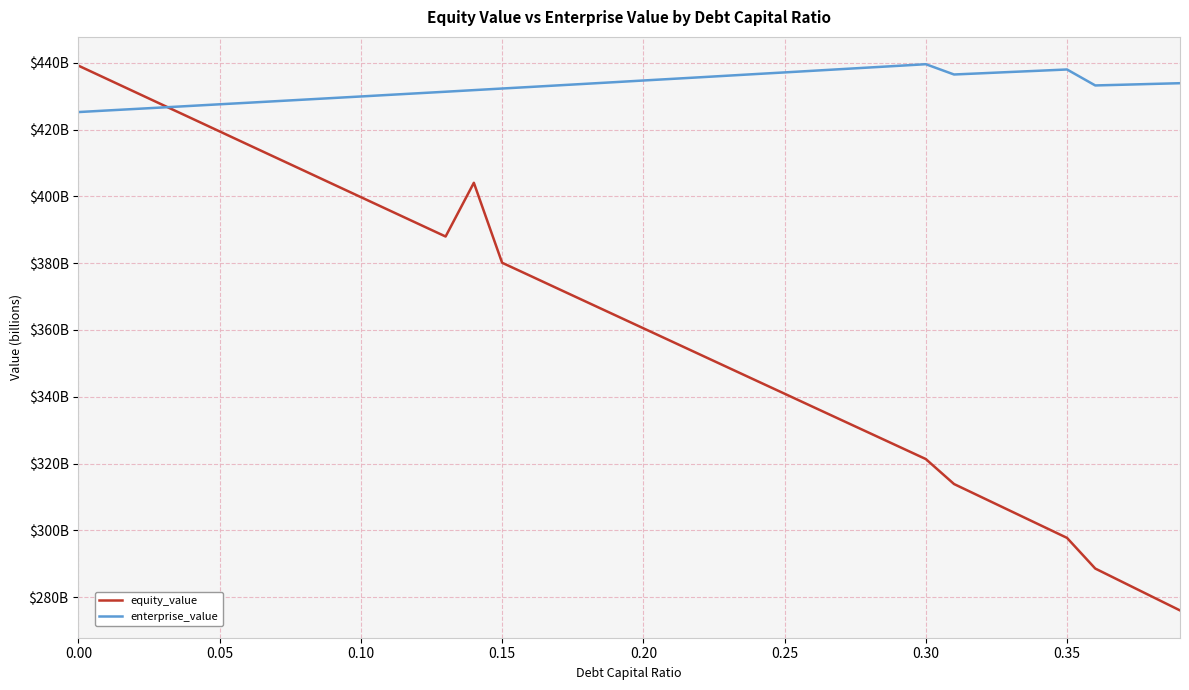

What are all the series names shown in the legend?

equity_value, enterprise_value